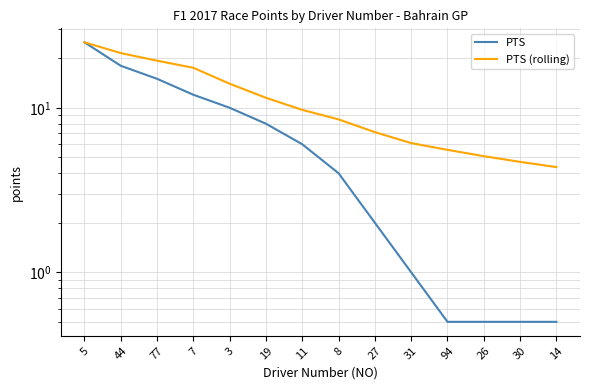

Which series has the largest total across all categories?

PTS (rolling)